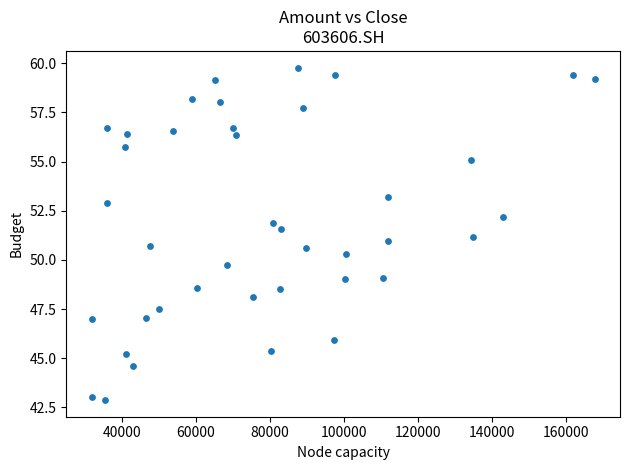

What is the range of Y values (max minus min)?

16.9